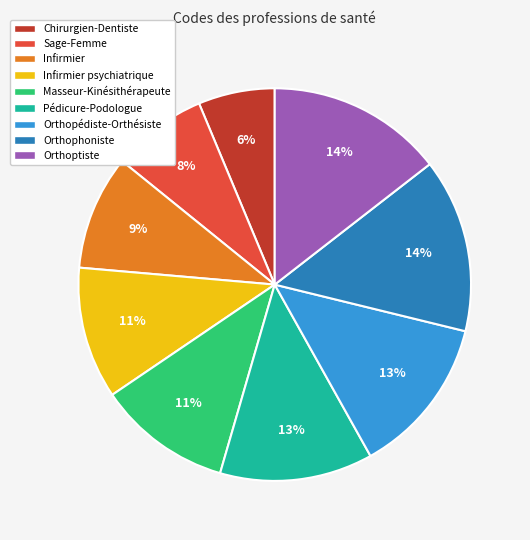

What is the smallest slice in the pie chart?

Chirurgien-Dentiste